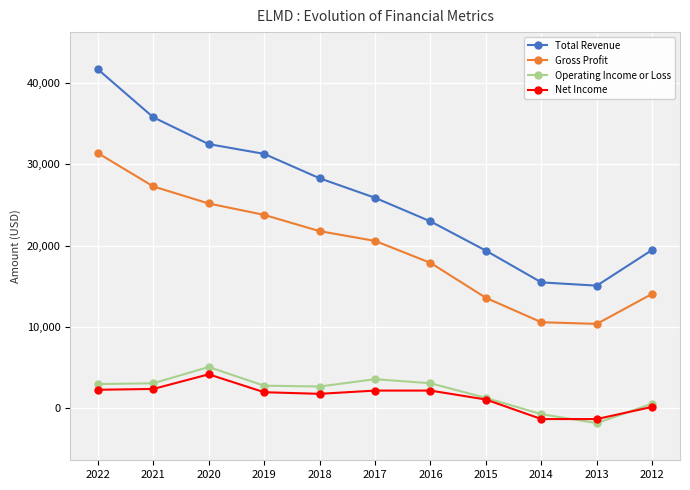

What is the average value of the Gross Profit series?

19700